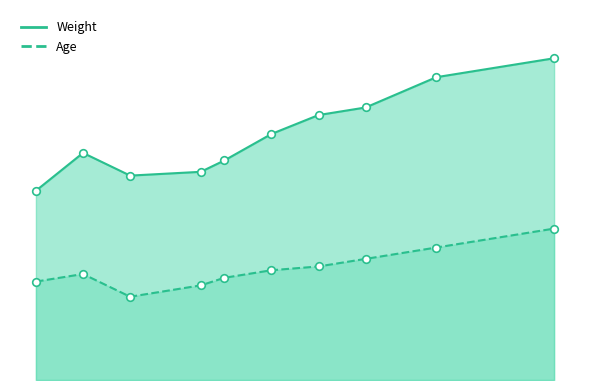

Which series has the largest total across all categories?

Weight